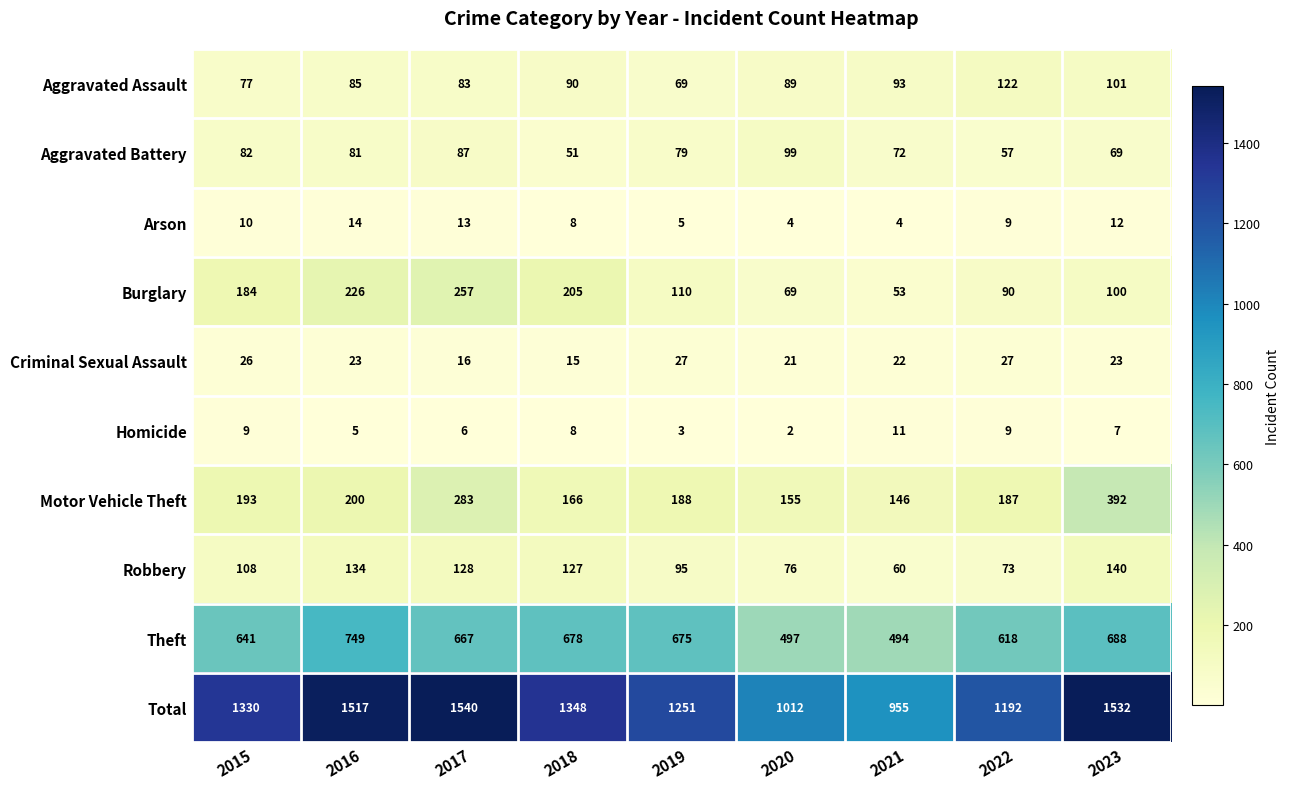

The value of Burglary at 2021 is 33. True or false?

False